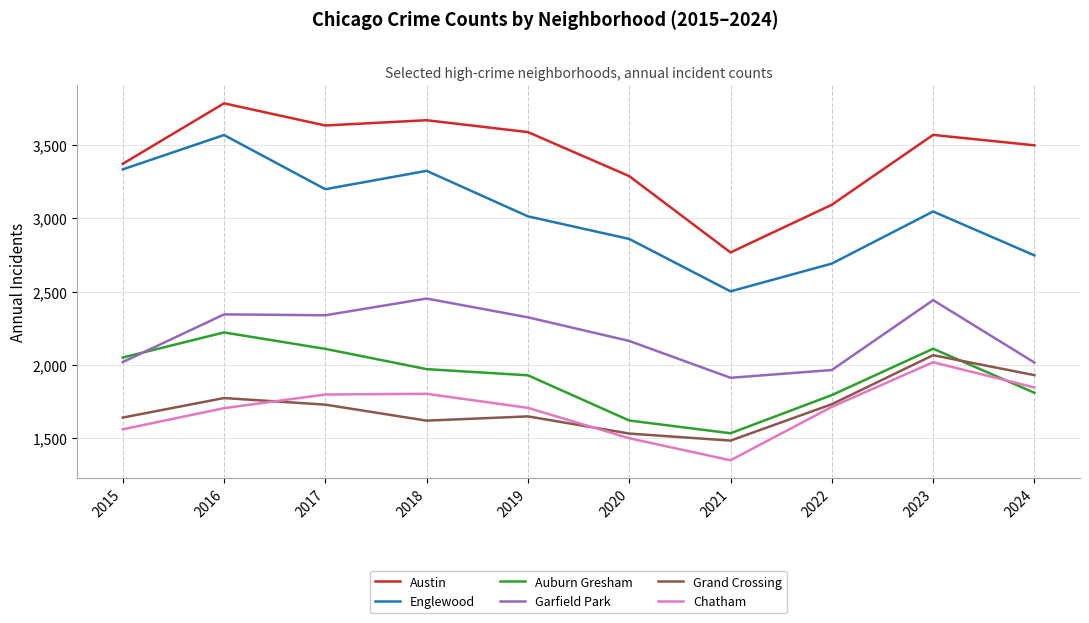

What is the total value across all series at 2022?

12992